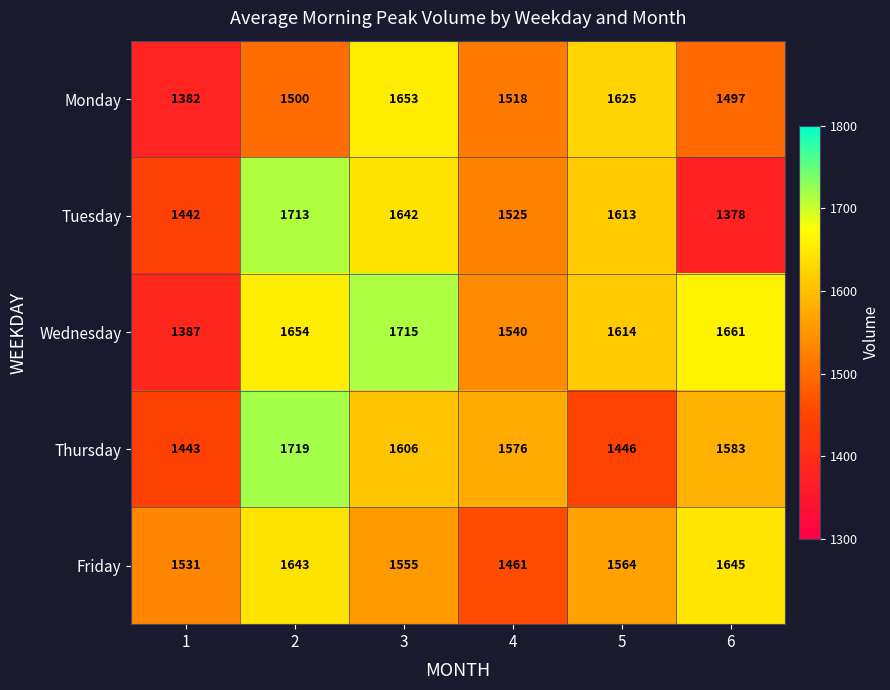

Reading left to right, list all the values displayed in this chart.

Monday: 1=1382	2=1500	3=1653	4=1518	5=1625	6=1497
Tuesday: 1=1442	2=1713	3=1642	4=1525	5=1613	6=1378
Wednesday: 1=1387	2=1654	3=1715	4=1540	5=1614	6=1661
Thursday: 1=1443	2=1719	3=1606	4=1576	5=1446	6=1583
Friday: 1=1531	2=1643	3=1555	4=1461	5=1564	6=1645